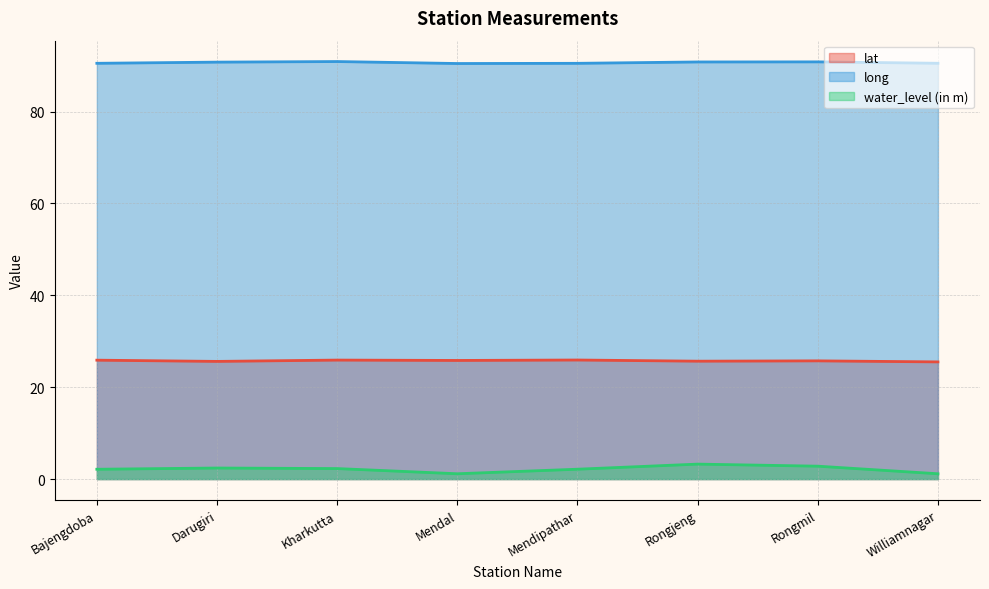

What position from the right is Williamnagar?

1